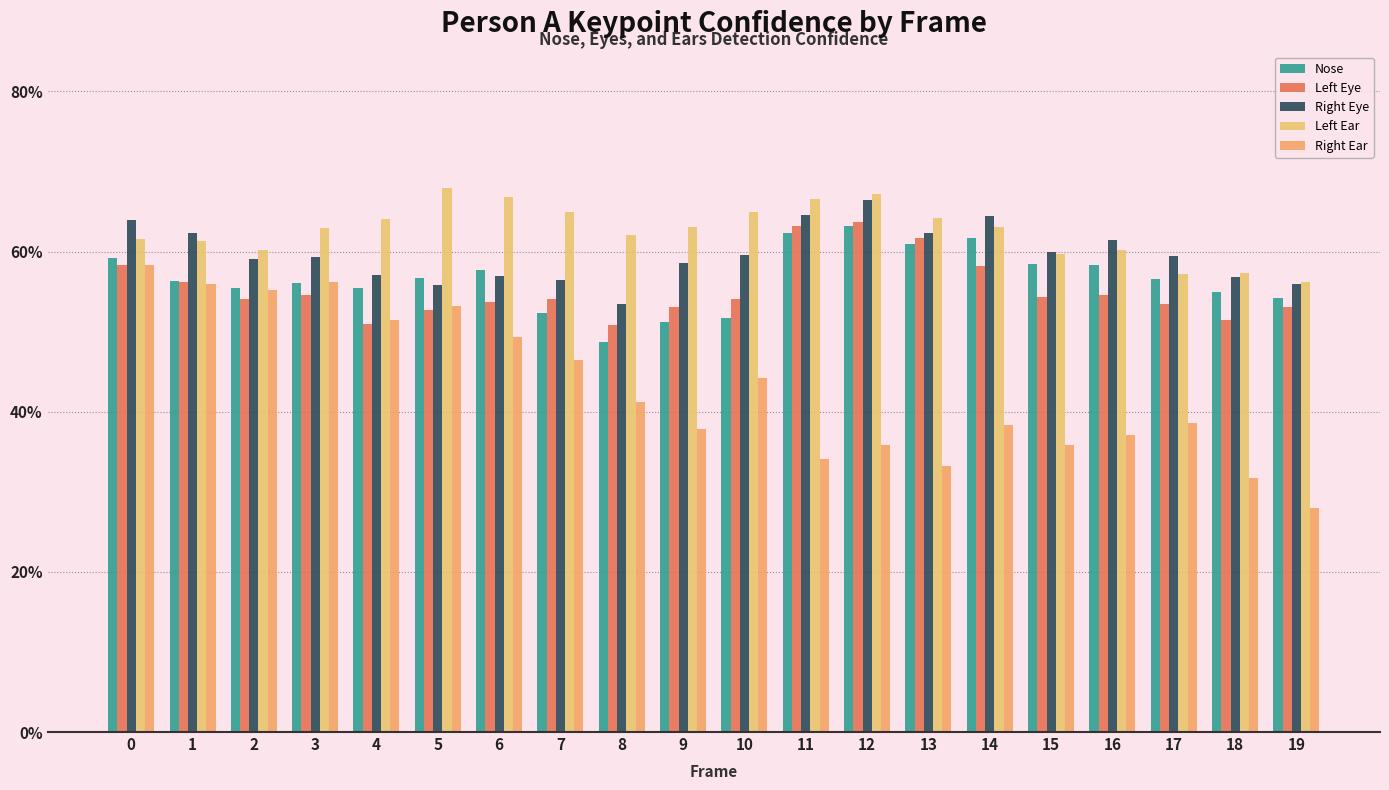

The Right Ear series shows 0.2 at 17. True or false?

False